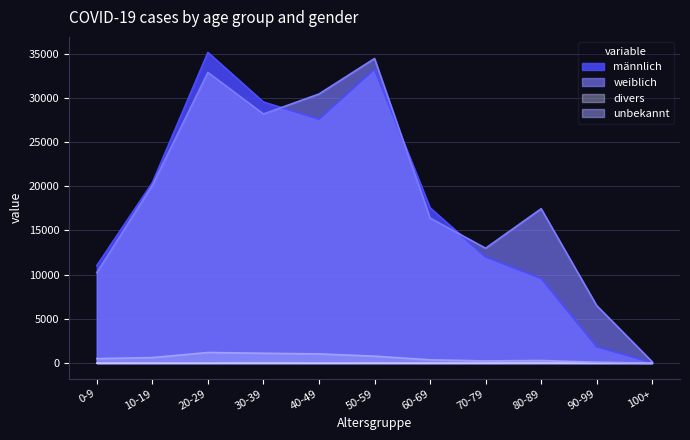

At which category does männlich reach its first local peak?

20-29